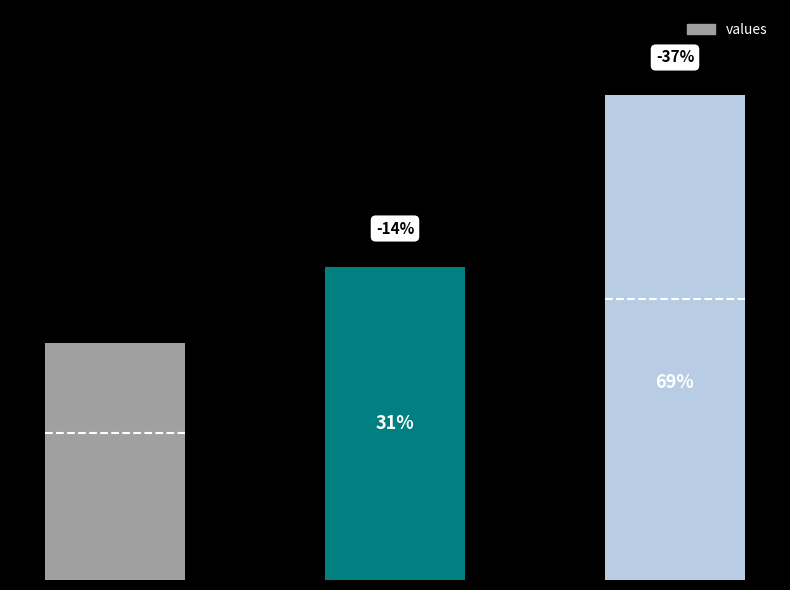

Approximately how many times larger is the value at 2 compared to 1?

1.5